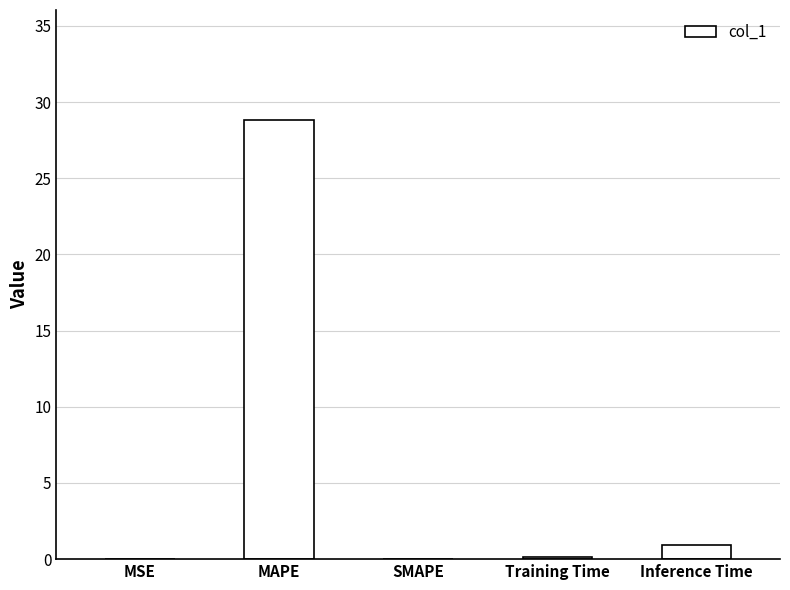

Which label corresponds to the largest value in the chart?

MAPE